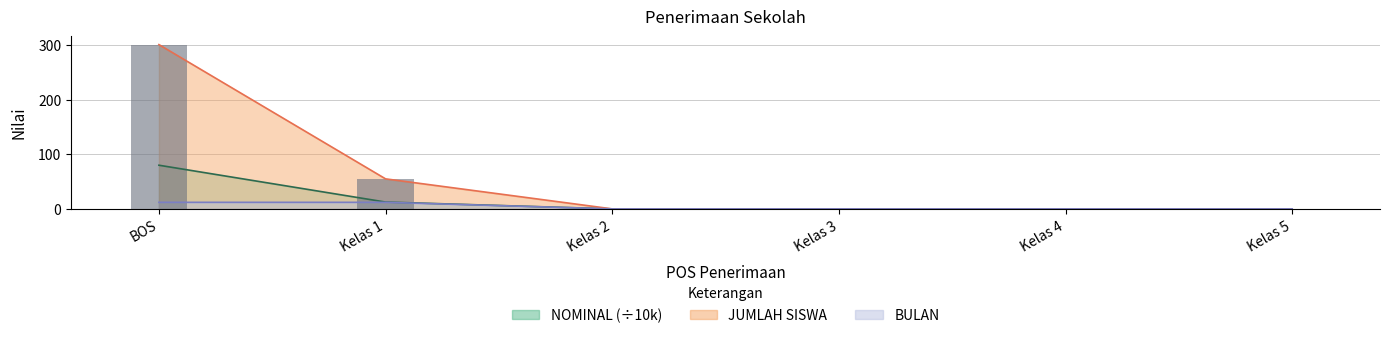

Rank the series at BOS from lowest to highest value.

BULAN, NOMINAL, JUMLAH SISWA